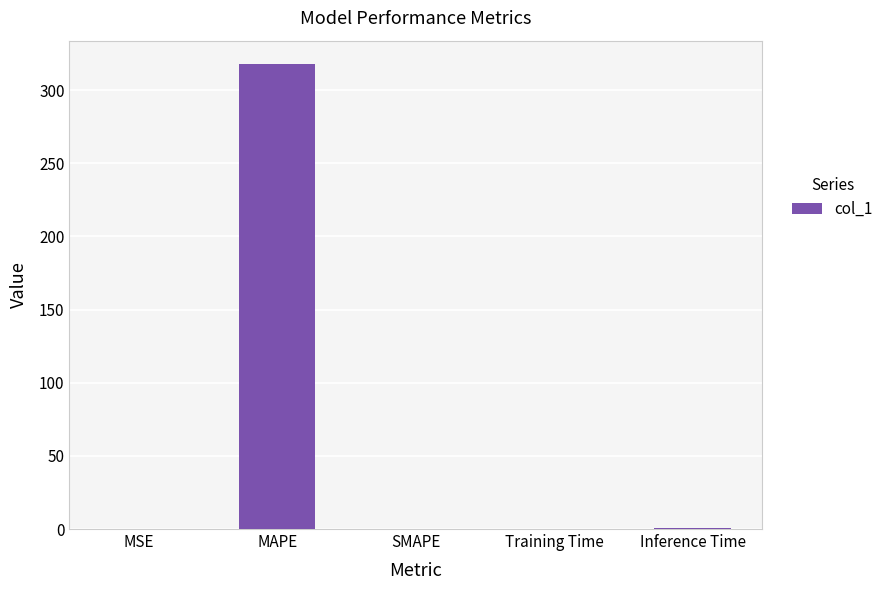

What is the change in value from MSE to SMAPE?

-0.1